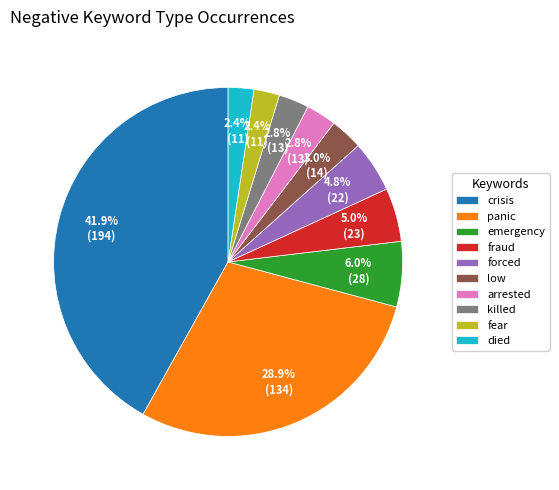

Combined, what portion of the pie is died and panic?

31.3%